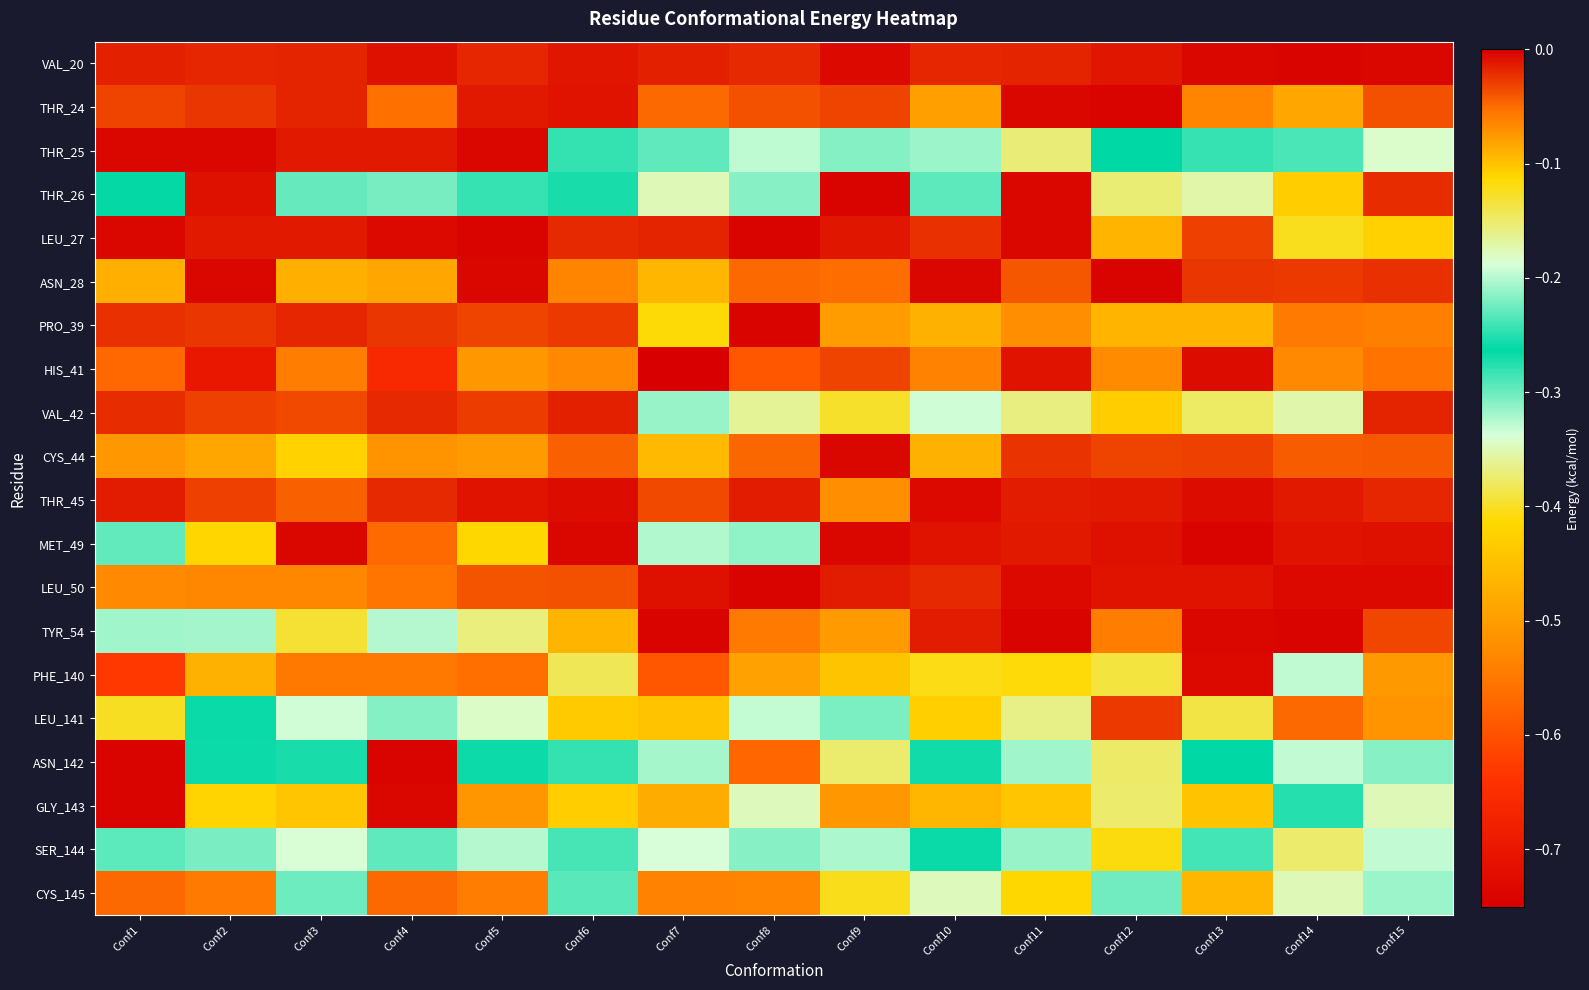

Rank the series by their maximum value, from highest to lowest.

TYR_54, THR_24, ASN_28, GLY_143, ASN_142, THR_26, LEU_27, PRO_39, LEU_50, VAL_20, MET_49, THR_25, CYS_44, THR_45, PHE_140, HIS_41, VAL_42, LEU_141, CYS_145, SER_144